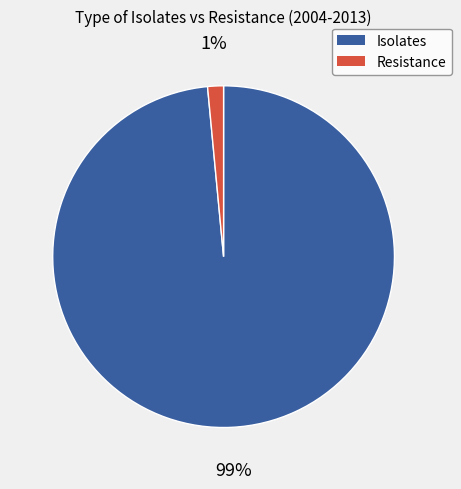

To the nearest percent, what is the average slice percentage?

50%